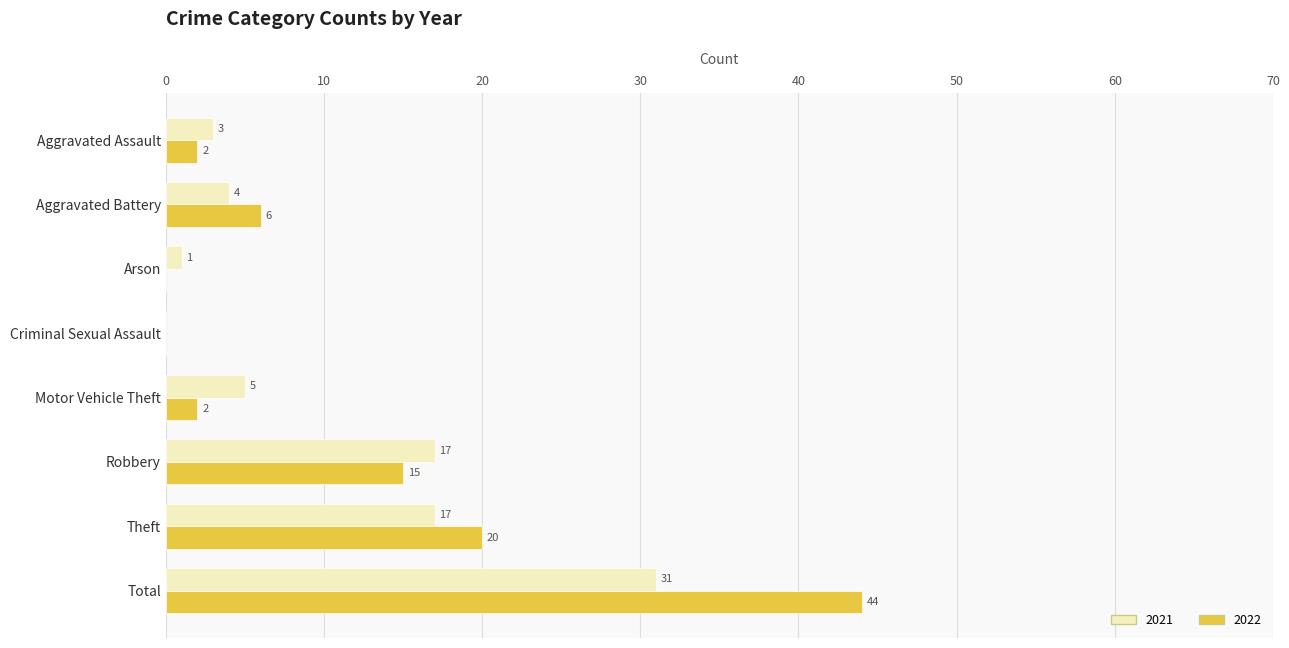

Which series changed the most between Arson and Total?

2022